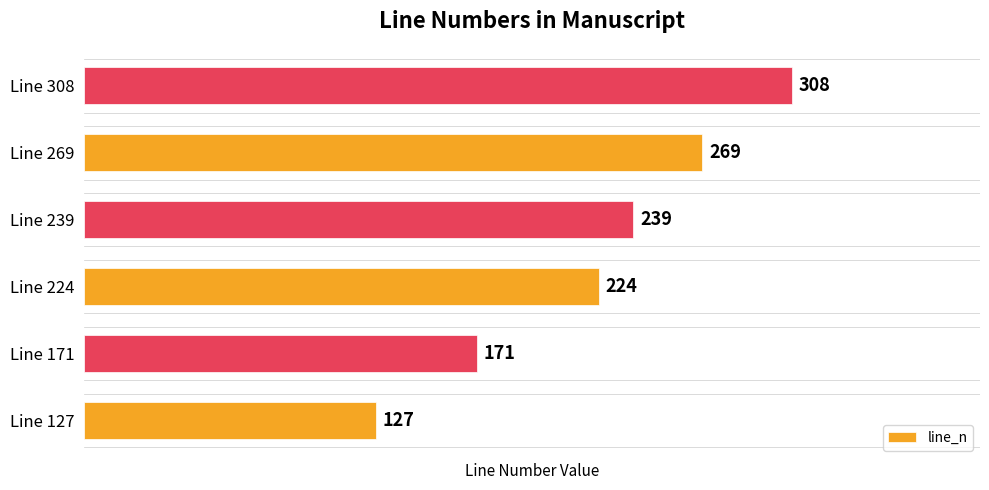

Reading bottom to top, extract all data points from this chart.

127	171	224	239	269	308